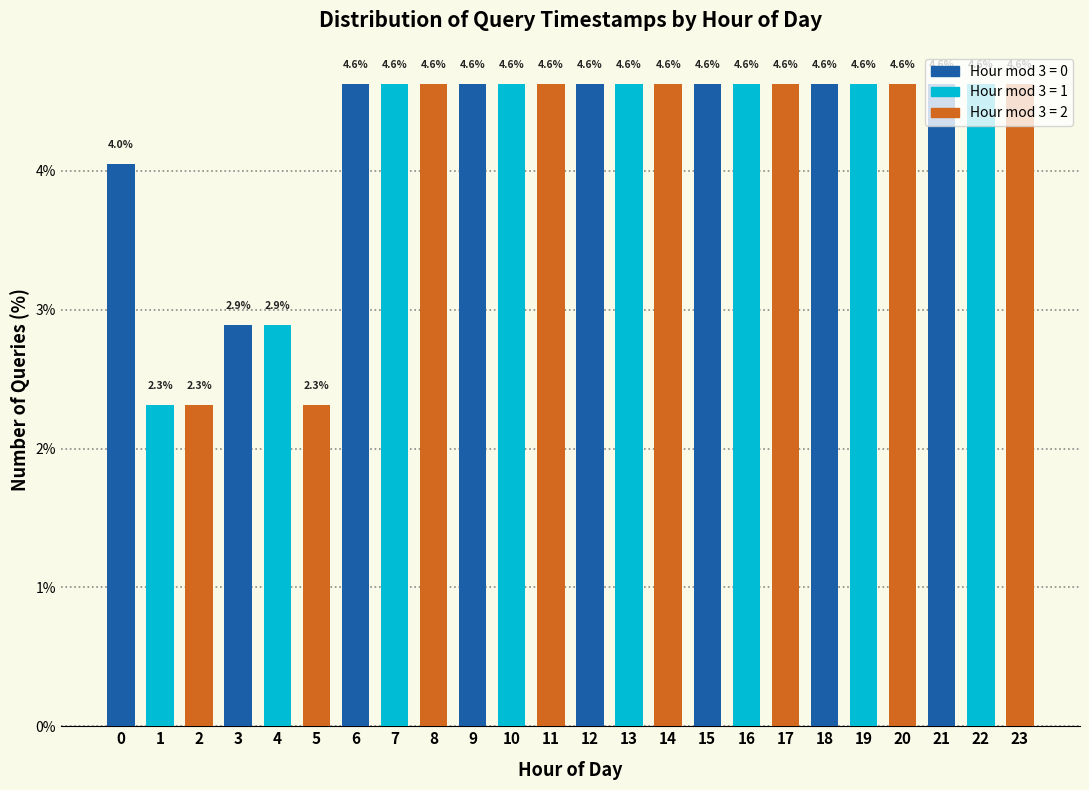

What is the value of the 3rd bar from the left?

2.3